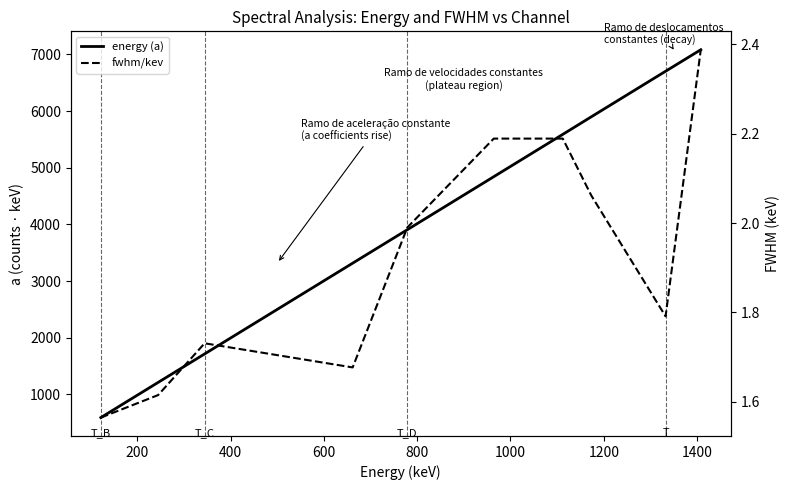

At which label is energy (a) closest to 3837?

800